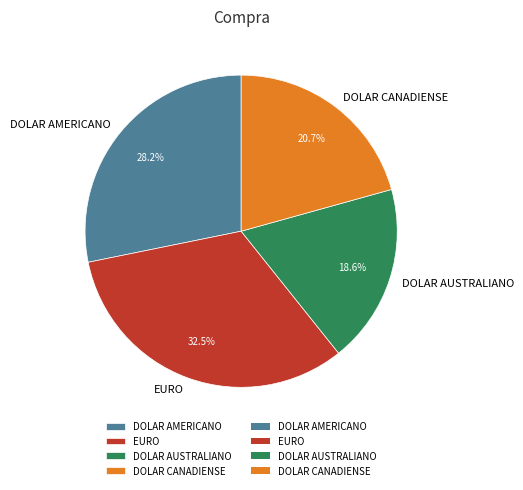

Approximately how many times larger is the value at DOLAR CANADIENSE compared to EURO?

0.6